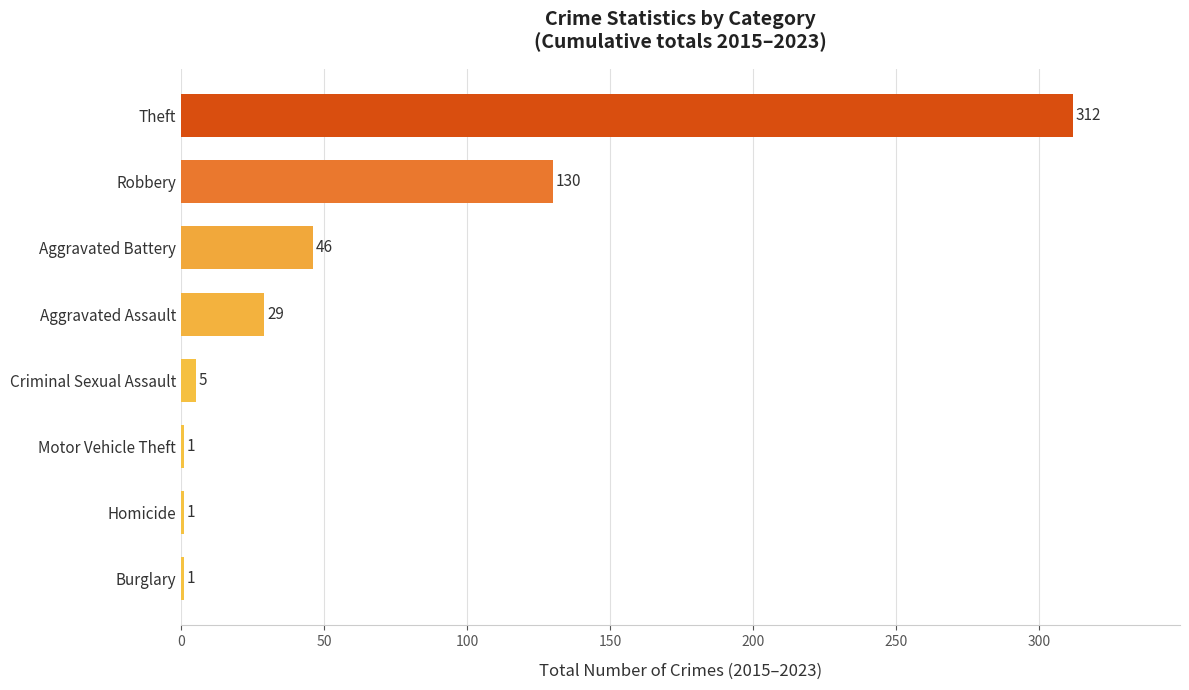

What is the change in value from Homicide to Aggravated Battery?

+45